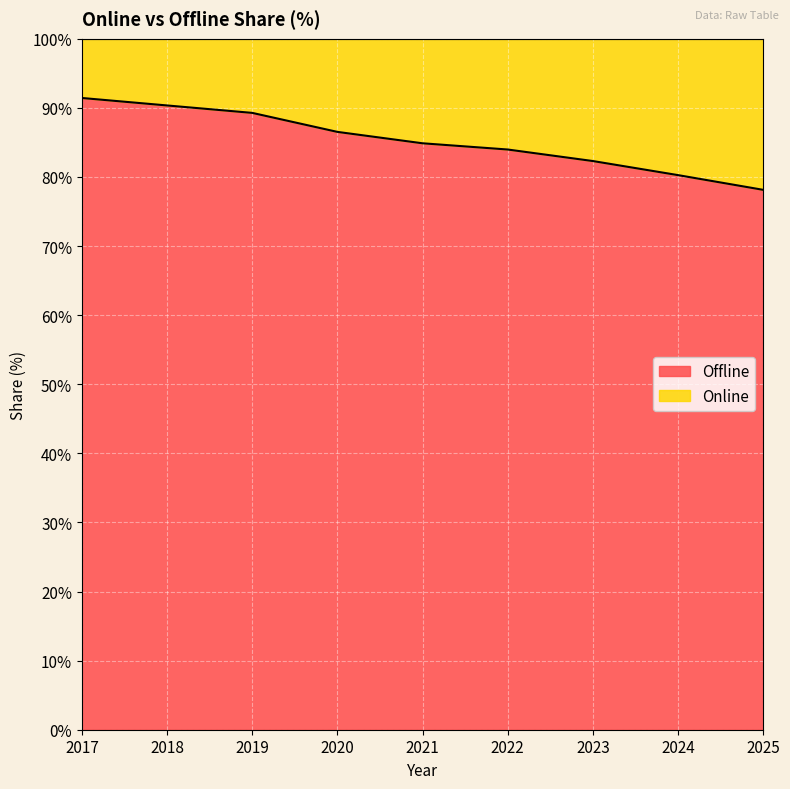

What is the average value?

85.2